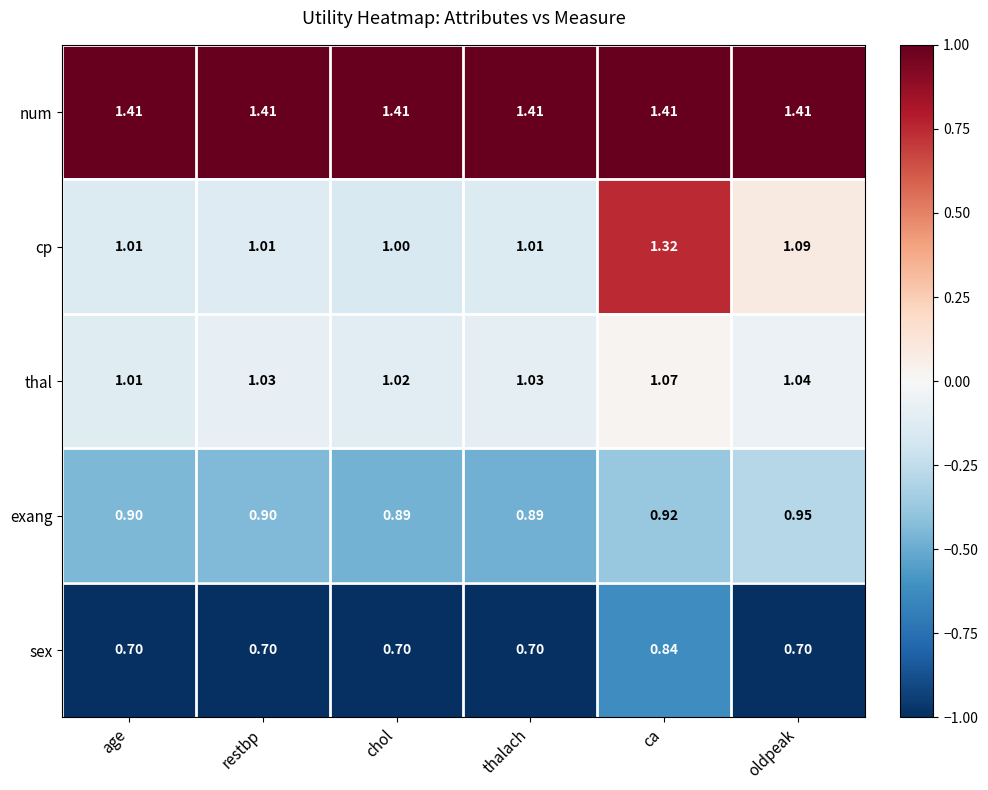

Which series has the largest total across all categories?

num